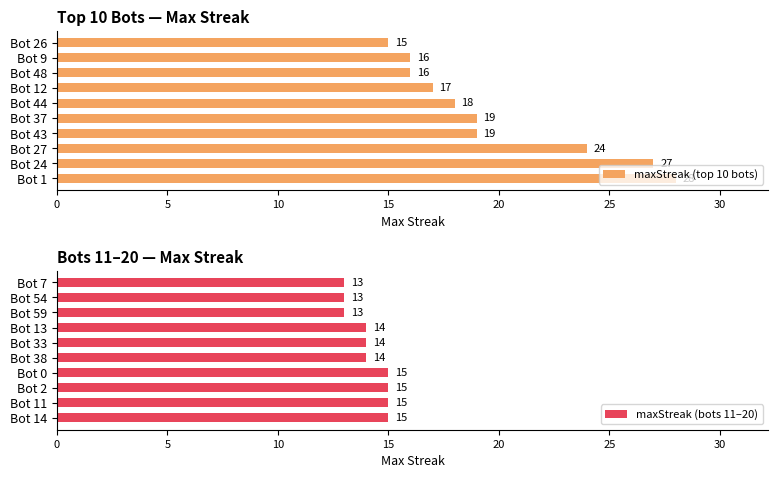

Read the maxStreak (top 10 bots) value at Bot 44.

18